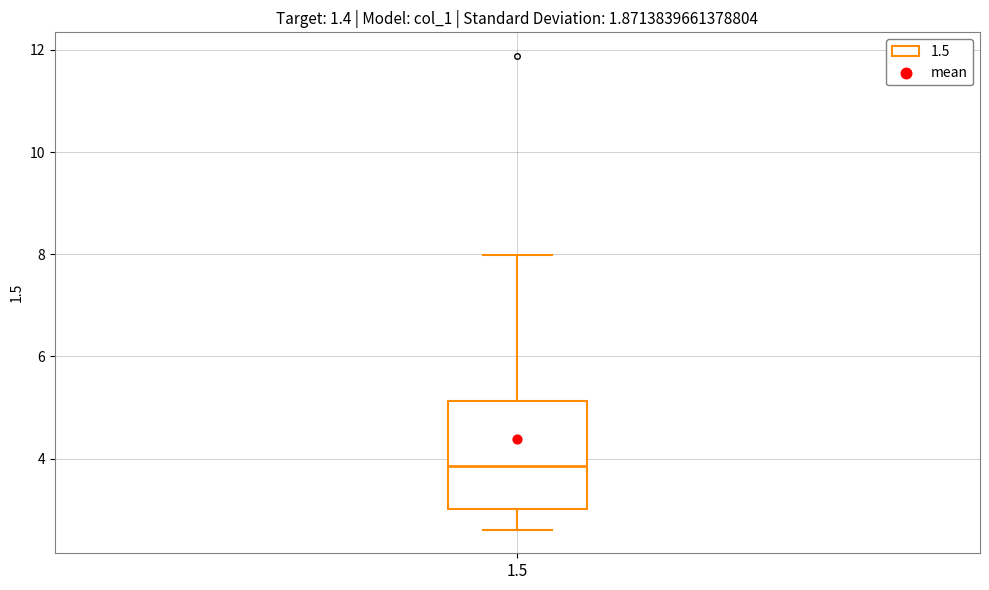

Read this box plot against the y-axis: the position of the median line, the range covered by the box, and the ends of both whiskers. The values are not printed on the chart, so give them approximately, as read against the axis.

median 3.8, box 3.0 to 5.2, whiskers 2.6 to 8.0